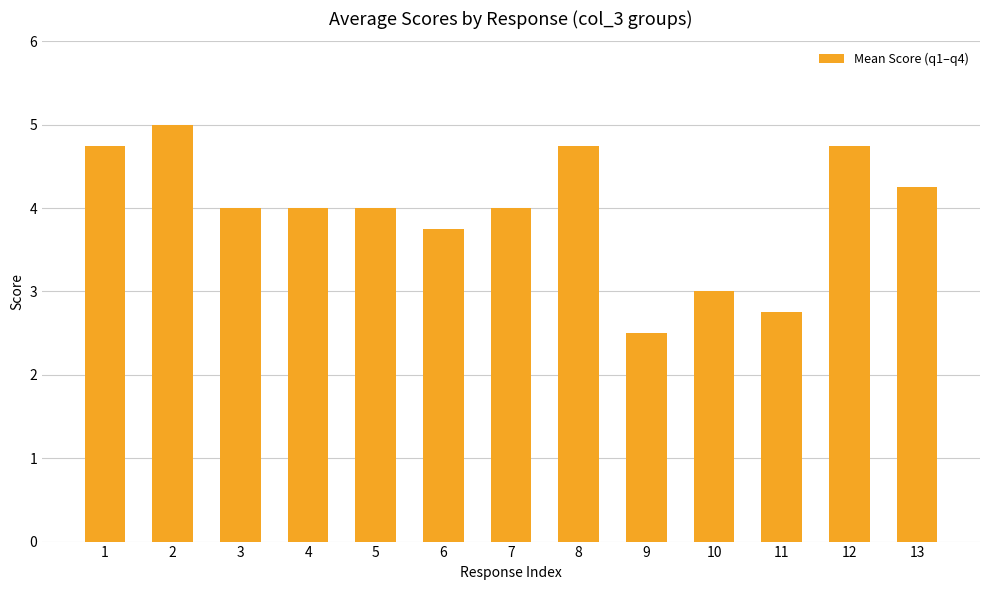

Which label corresponds to the largest value in the chart?

2